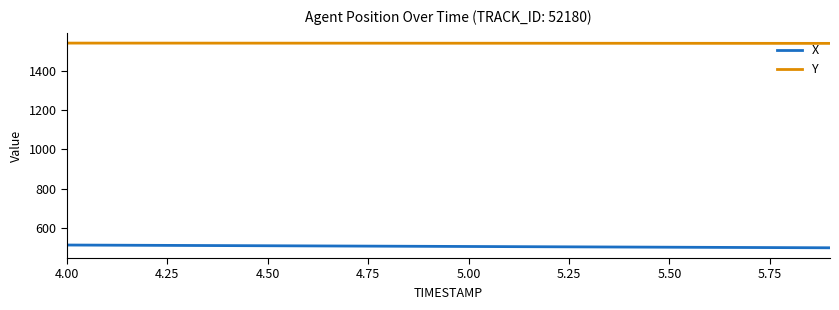

True or false: Y and X intersect in this chart.

False